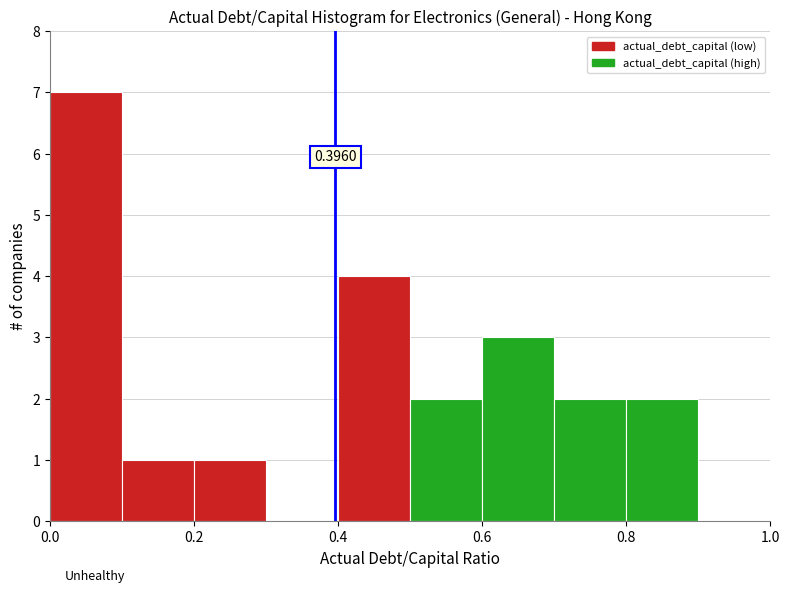

Which range on the x-axis has the tallest bar?

0.0 to 0.1